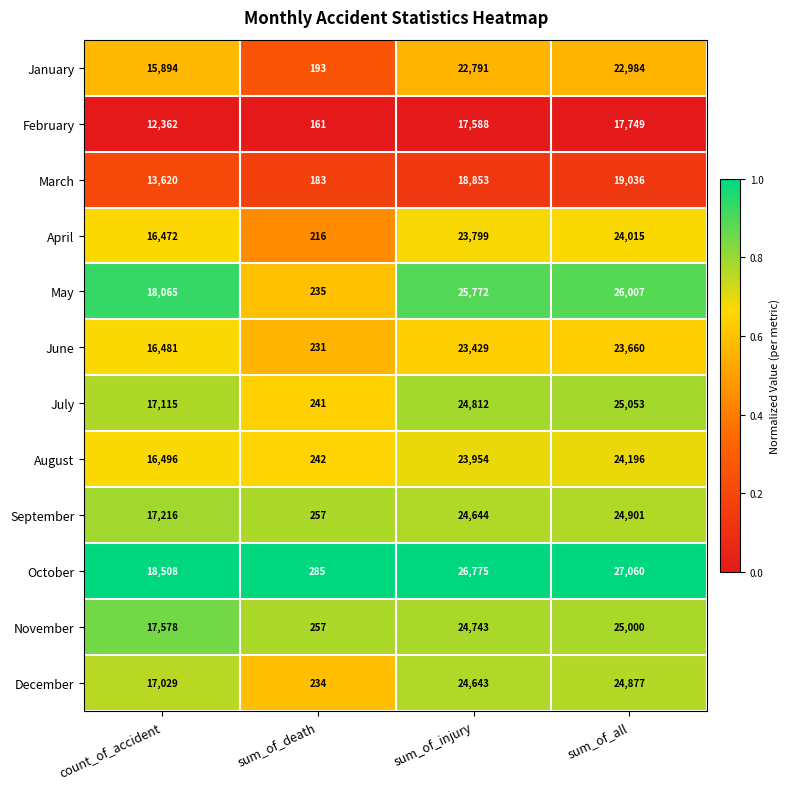

Which series has the largest range (max minus min)?

October